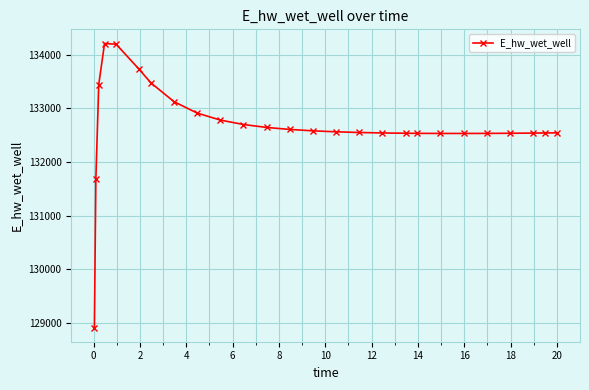

What is the average value?

132669.2